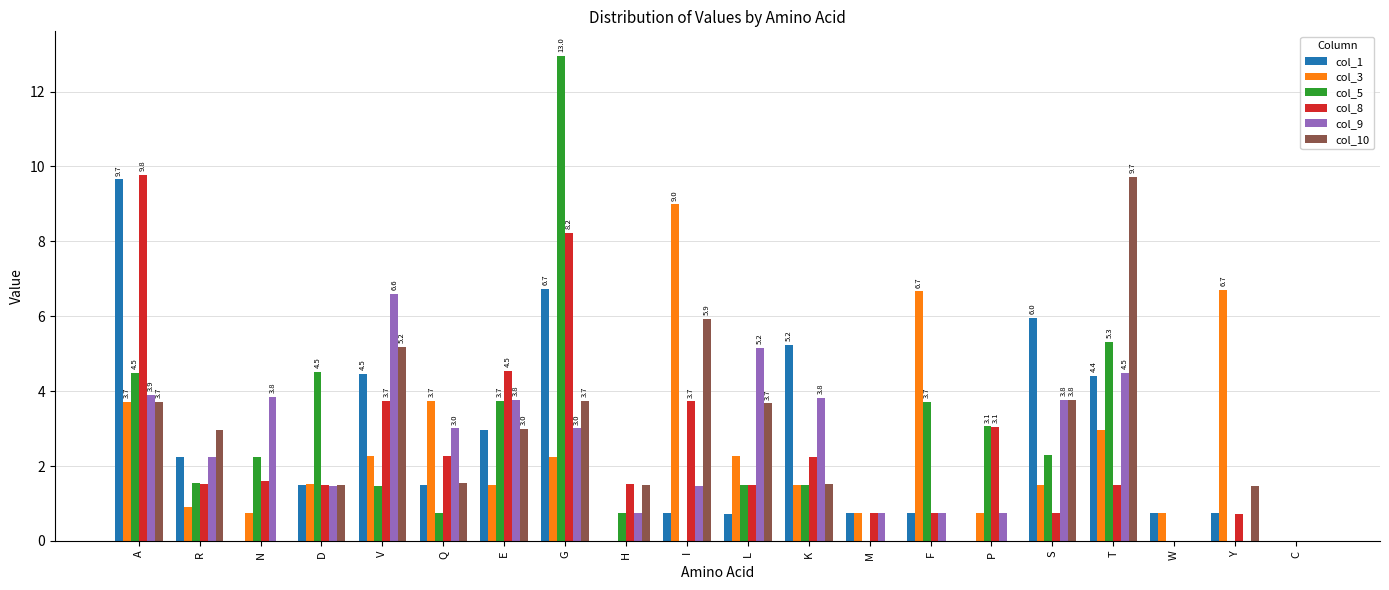

What is the sum of all col_10 values?

49.2